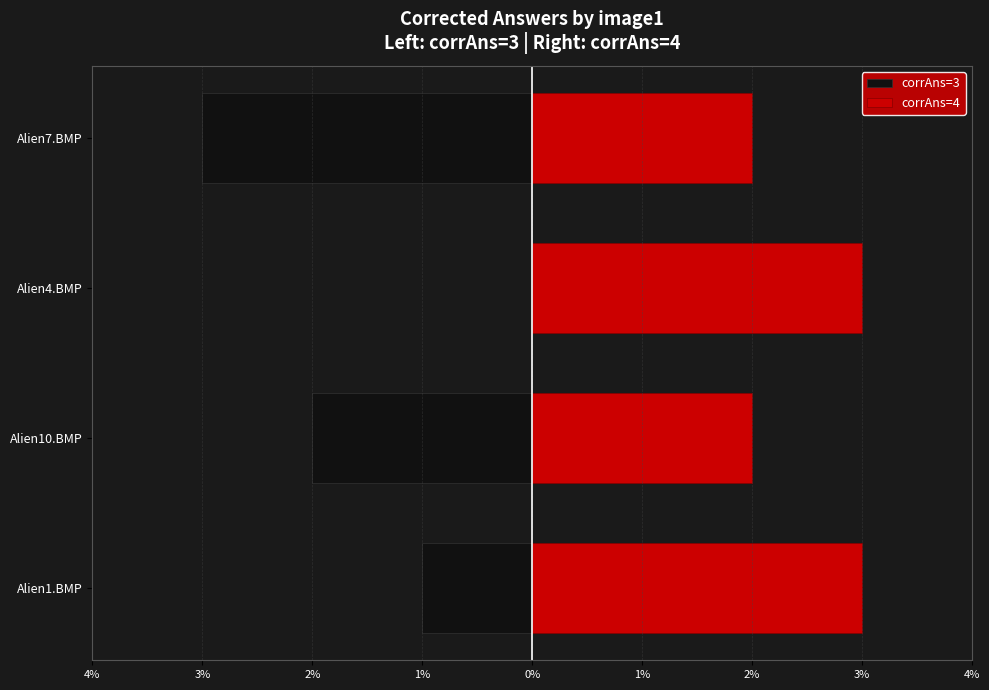

What is the smallest value displayed?

-3